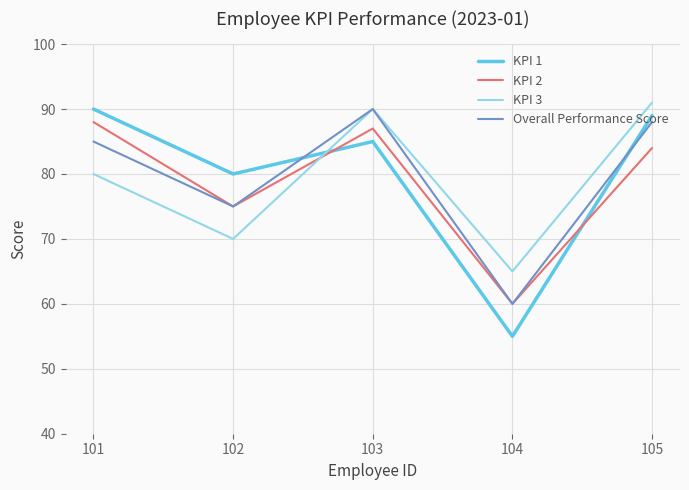

Where is KPI 1 nearest to the value 72?

102